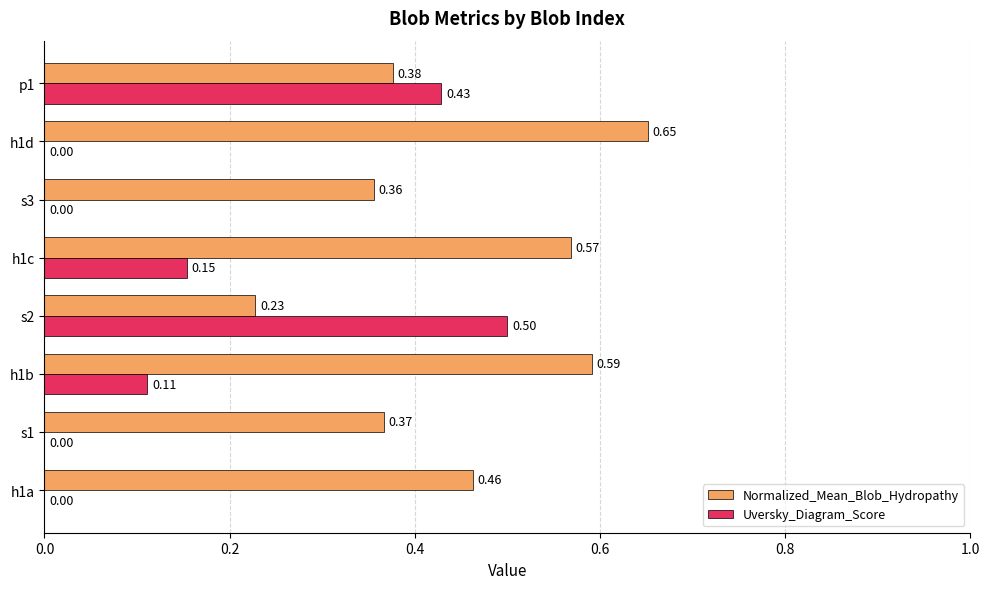

What is the sum of all Uversky_Diagram_Score values?

1.2